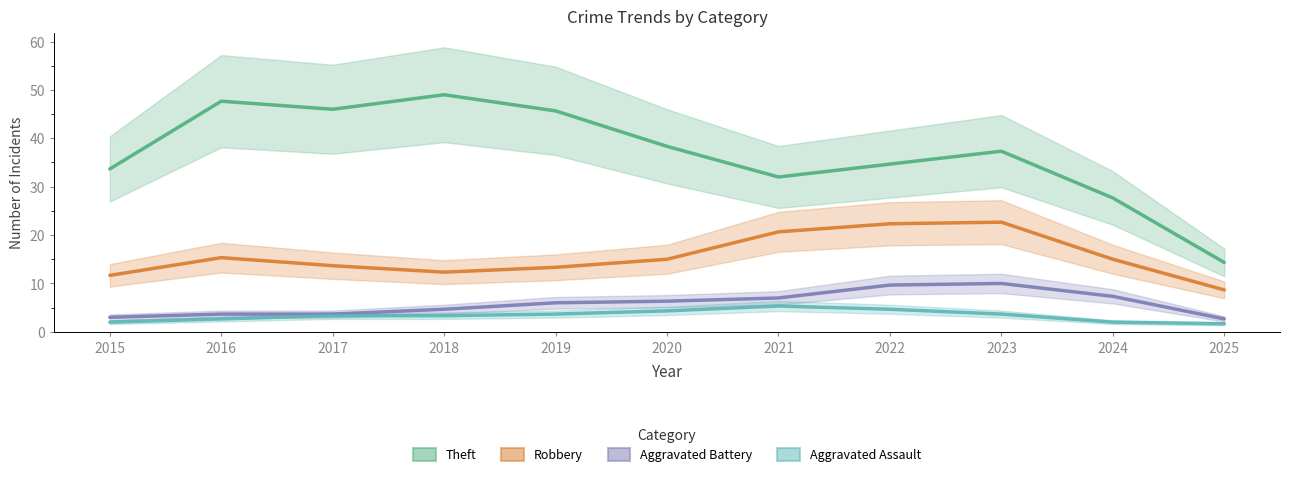

Read the Aggravated Battery value at 2018.

4.7